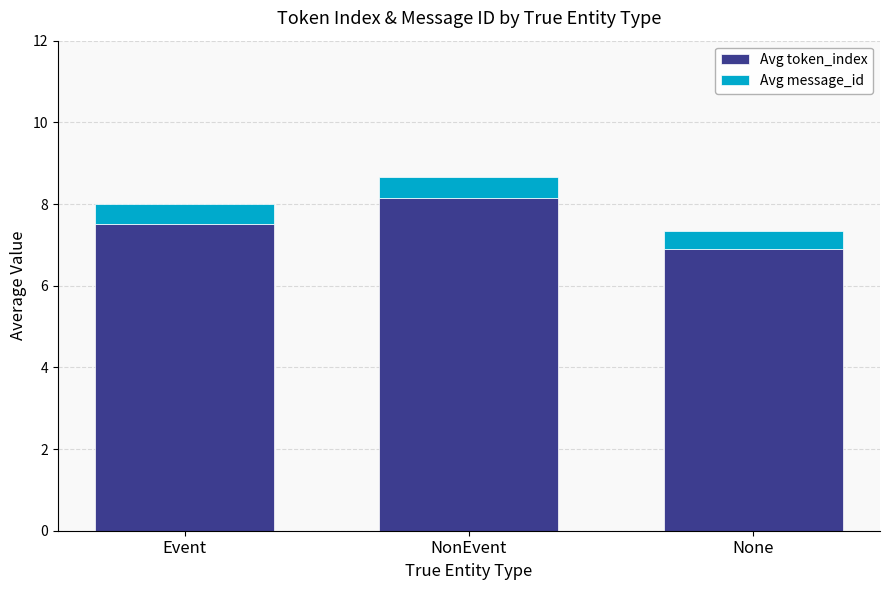

True or false: Avg token_index has a value of 2.7 at Event.

False